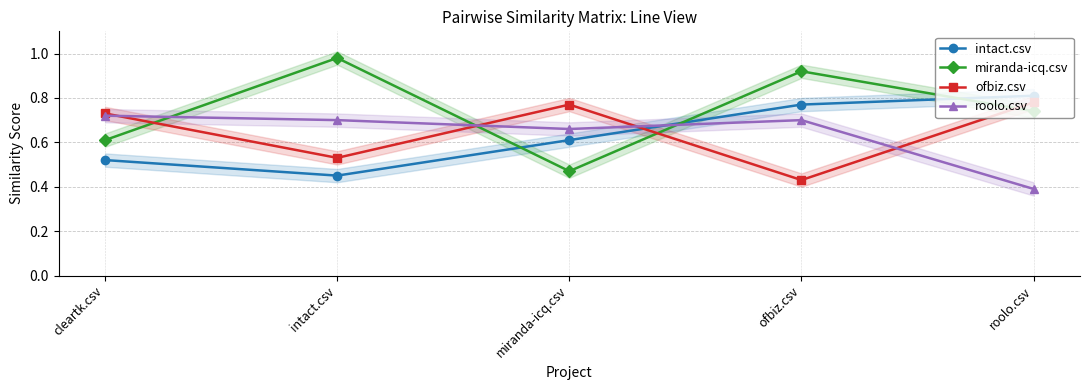

How many times do miranda-icq.csv and intact.csv cross each other?

3